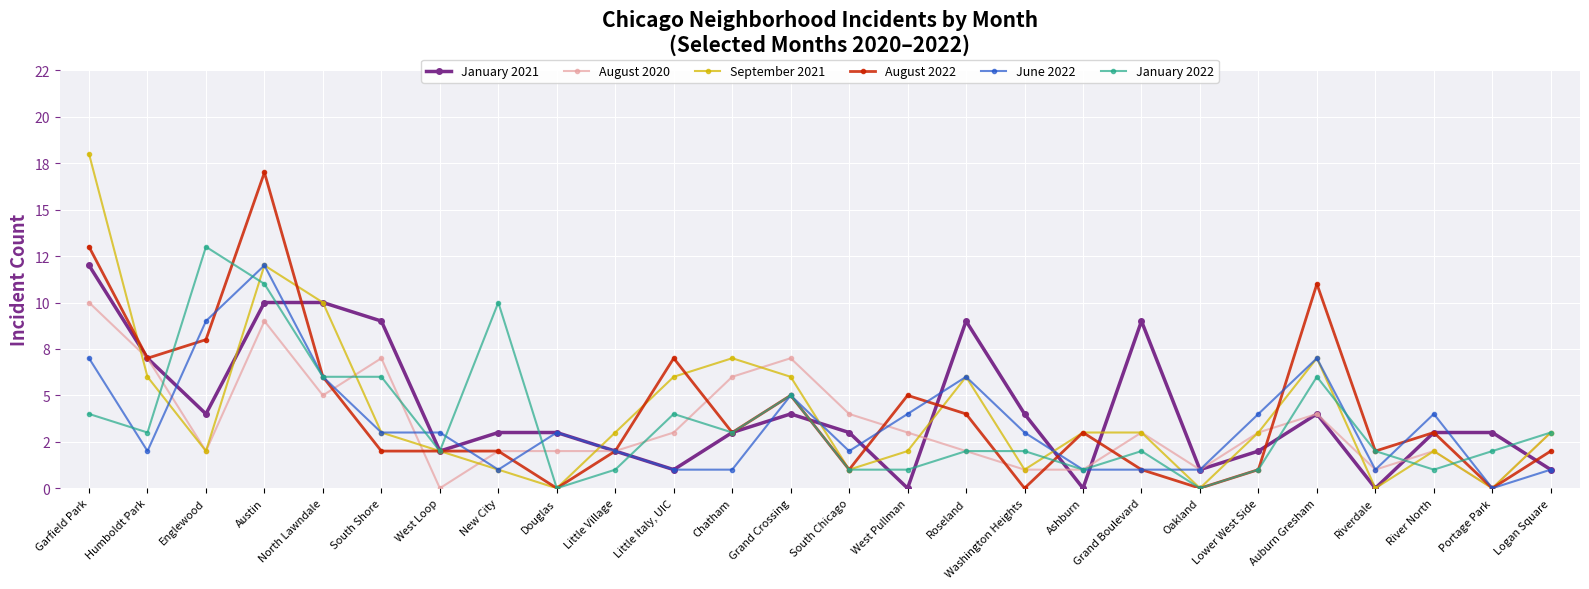

Does the chart display data point markers on the line(s)?

Yes